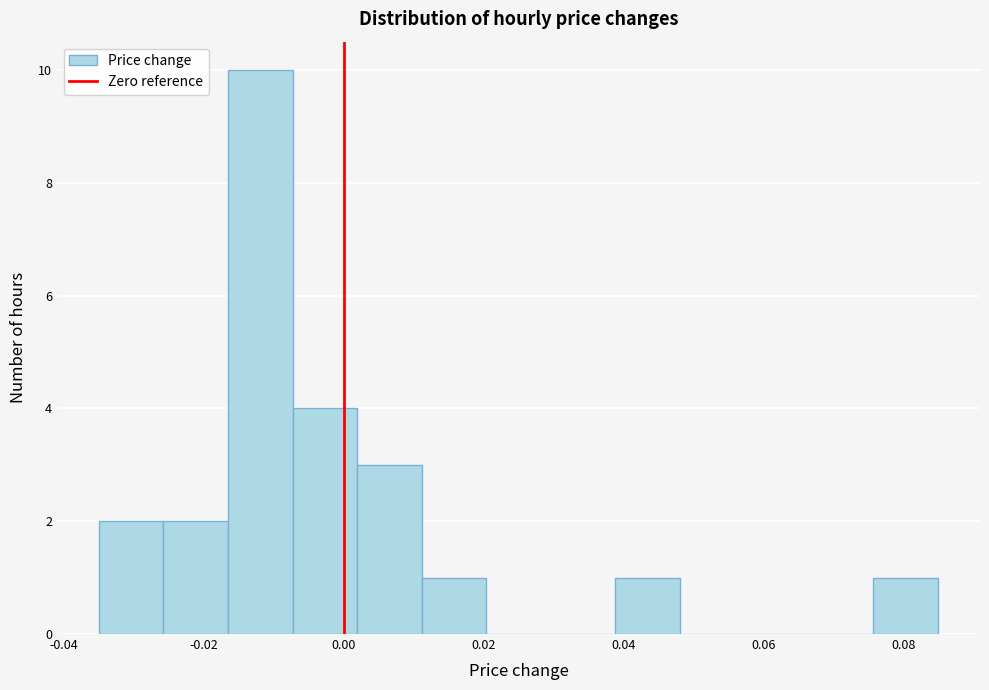

Which range on the x-axis has the tallest bar?

-0.016 to -0.008